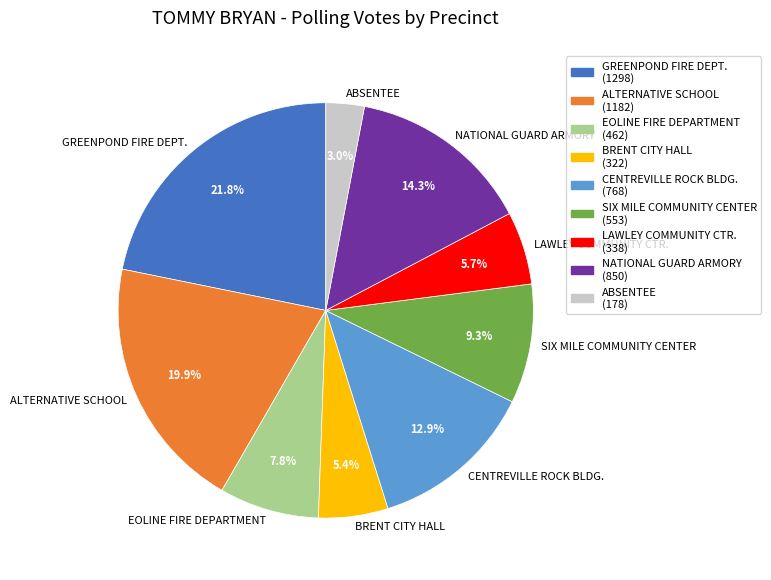

To the nearest percent, what is the difference between the largest and smallest slice percentages?

19%